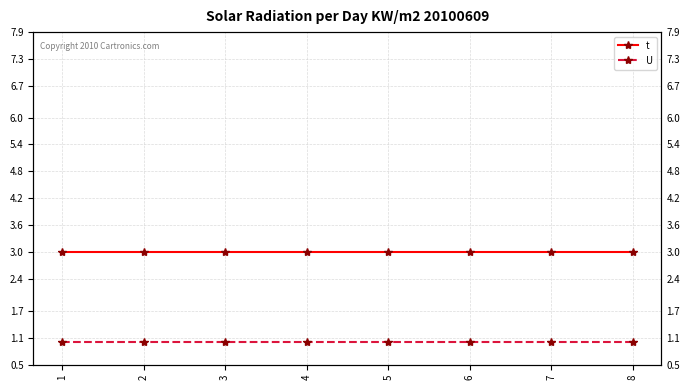

Rank the series at 2 from lowest to highest value.

U, t